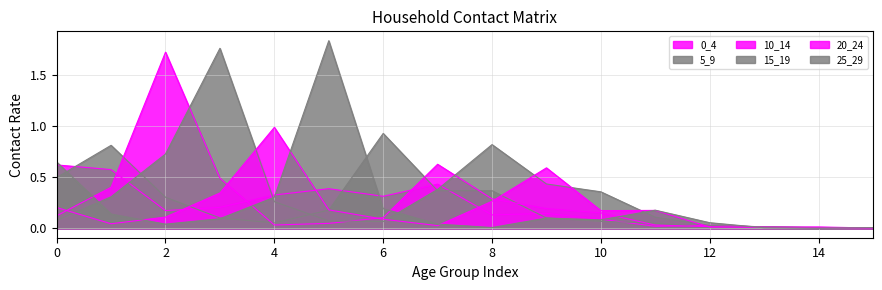

What is the value of the 25_29 point at the 10th from the left?

0.1